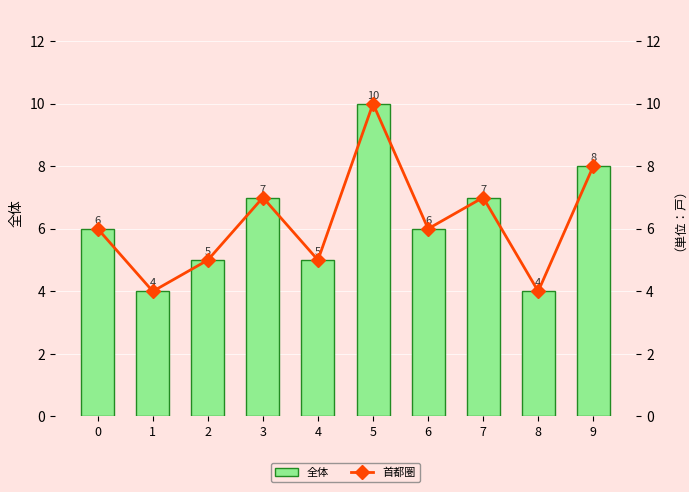

What is the highest value of the 首都圏 series?

10